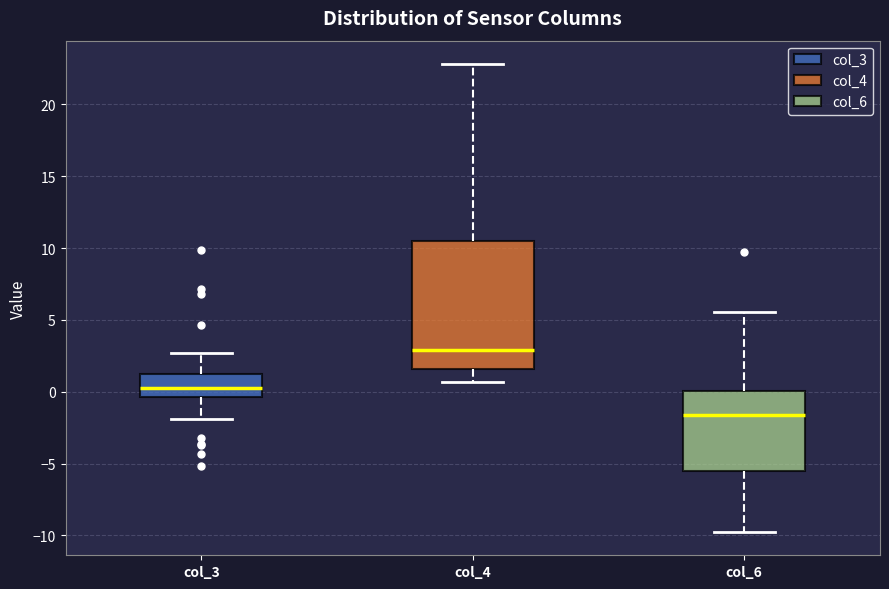

Comparing the boxes themselves (not the whiskers), which one is the tallest?

col_4